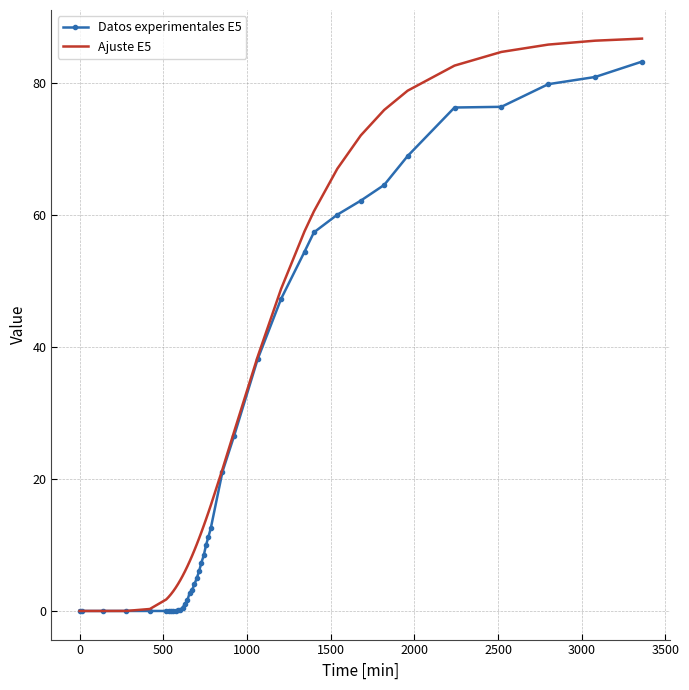

What is the maximum value for Datos experimentales E5?

83.2